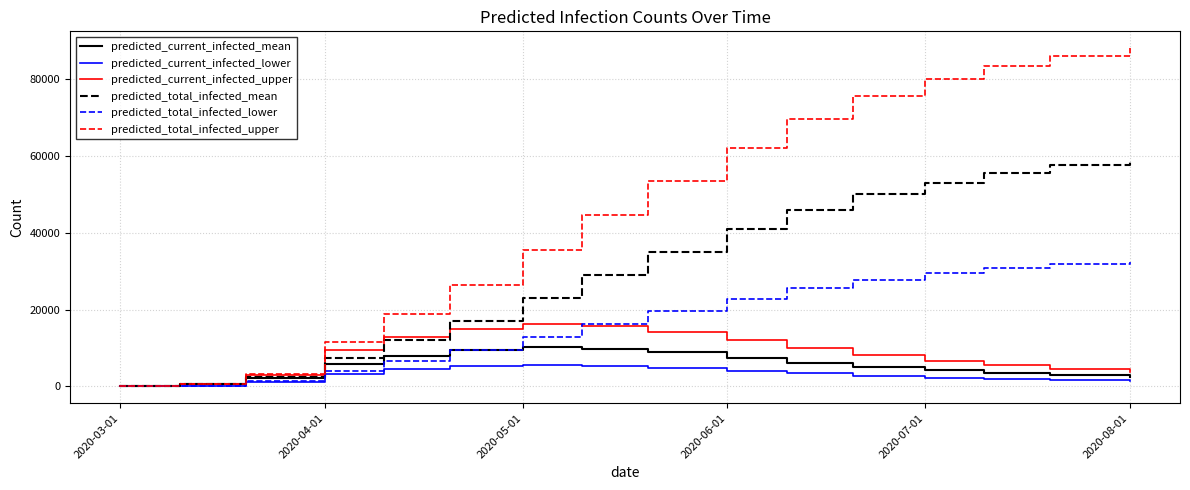

Which series has the widest spread of values?

predicted_total_infected_upper